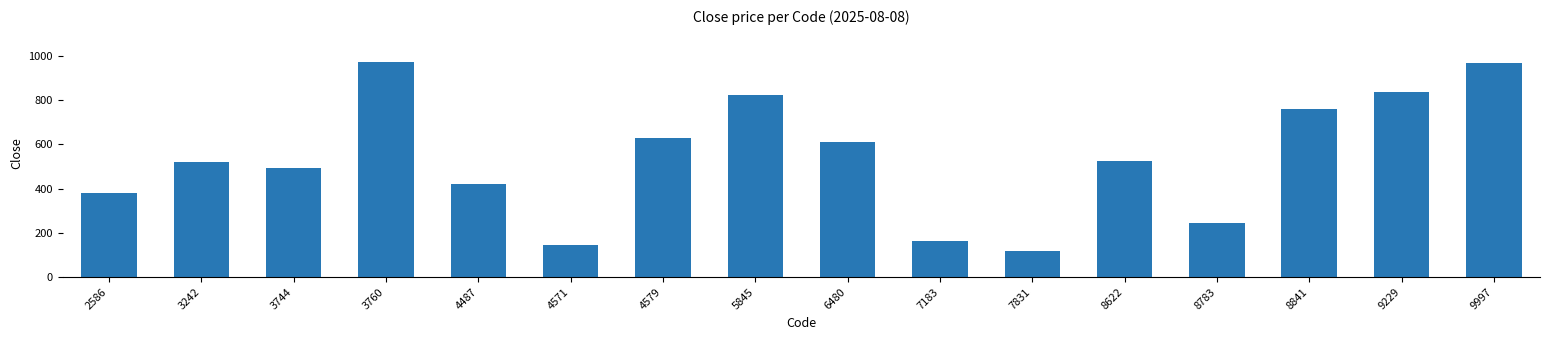

What is the minimum value shown in the chart?

118